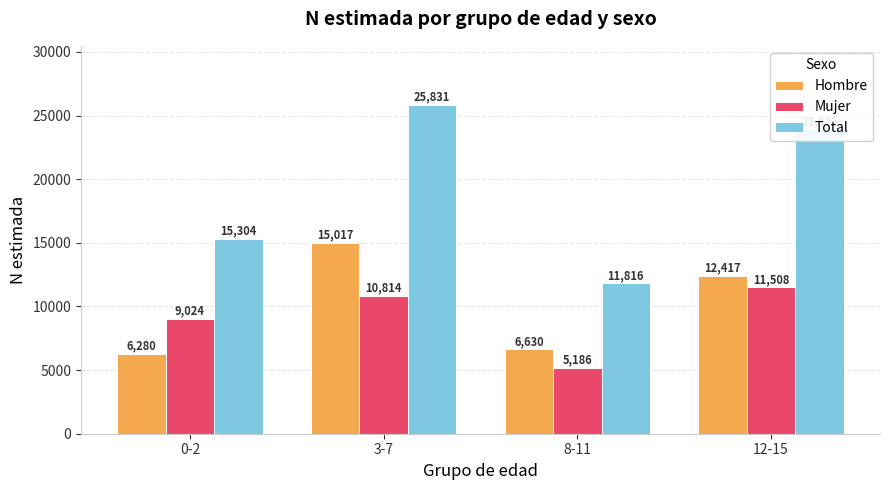

Is the value of Mujer at 8-11 greater than the value of Hombre at 3-7?

No